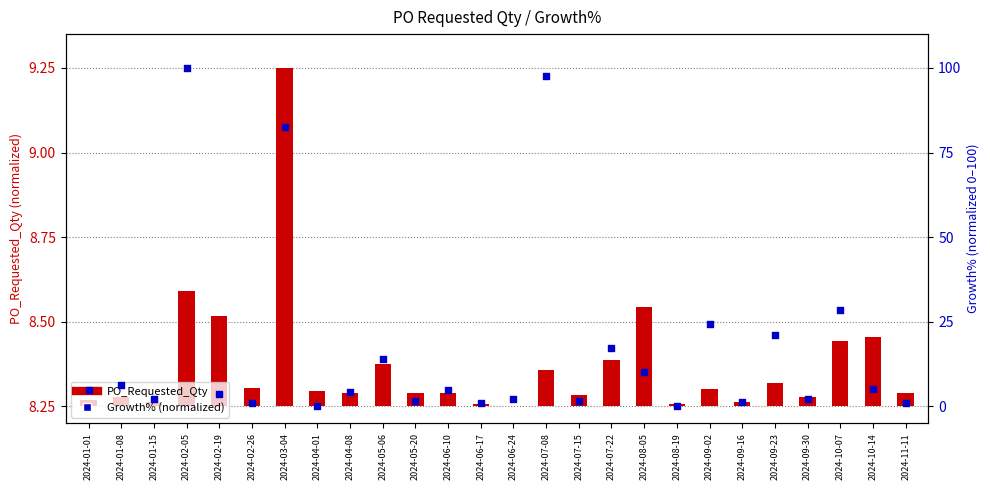

Is the value of PO_Requested_Qty (normalized) at 2024-01-08 greater than the value of Growth% (normalized) at 2024-05-06?

No